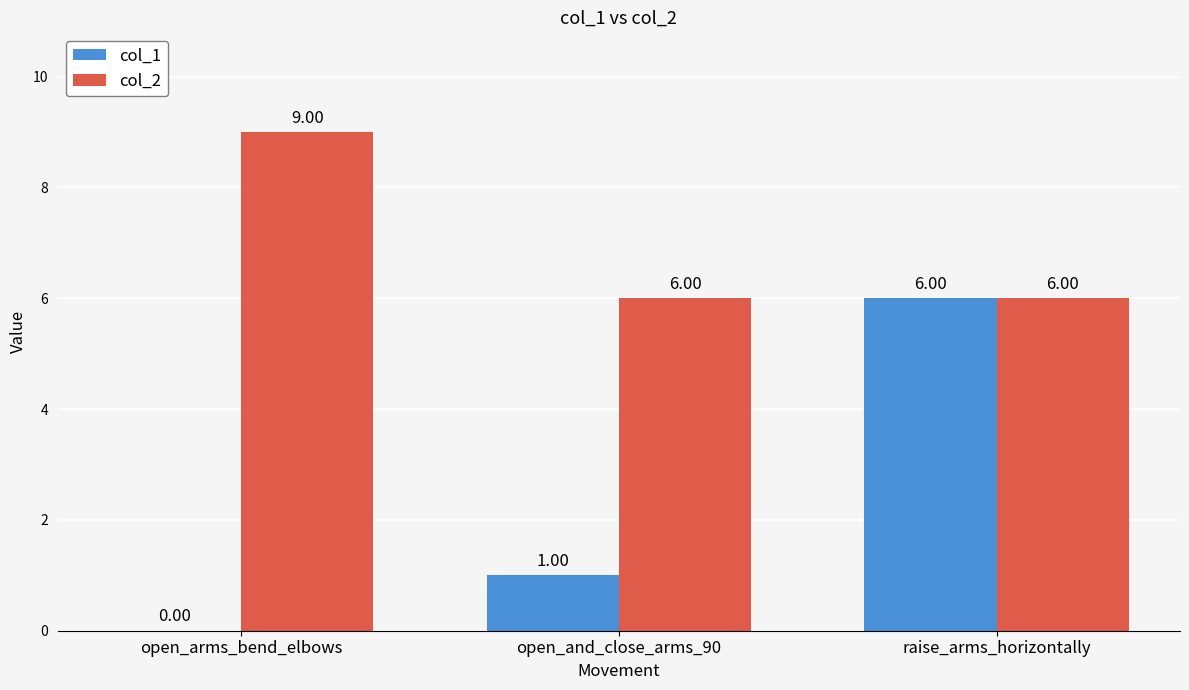

What is the total value across all series at open_and_close_arms_90?

7